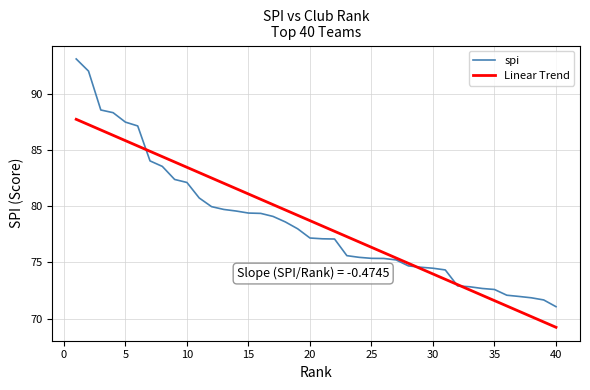

True or false: Linear Trend has more than 2 points higher than both neighbors.

False